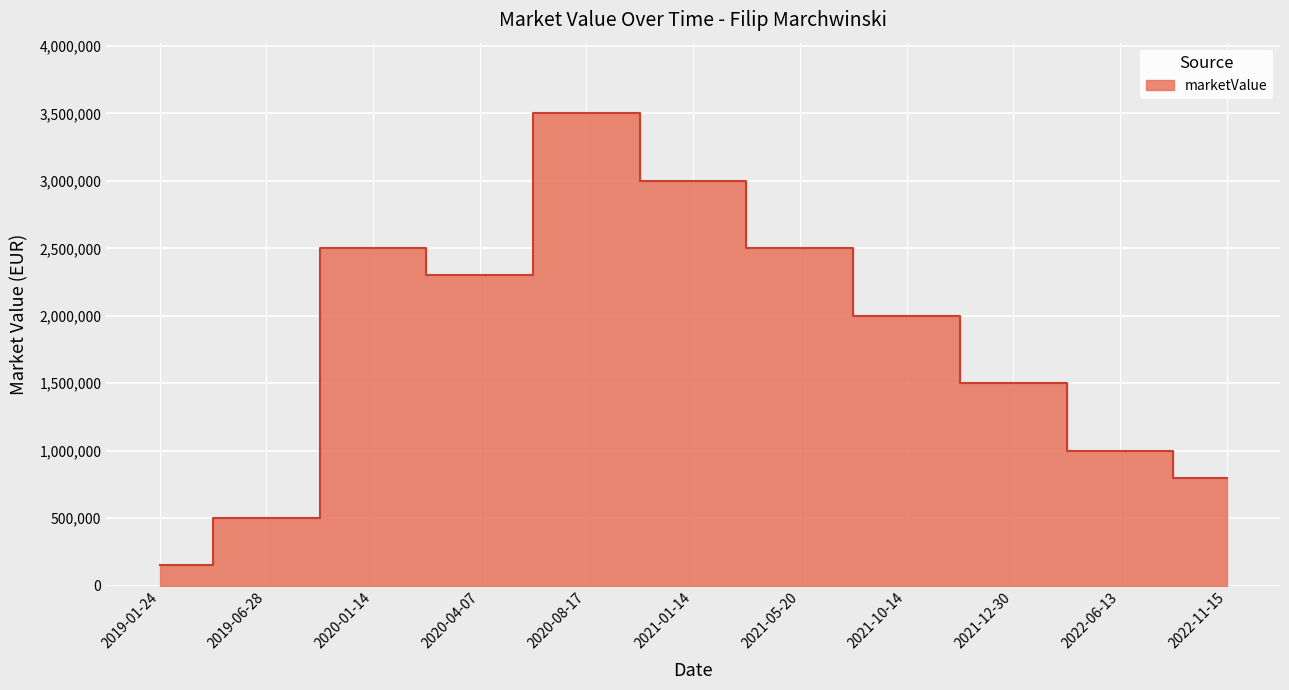

True or false: the data shows 1500000 at 2021-12-30.

True